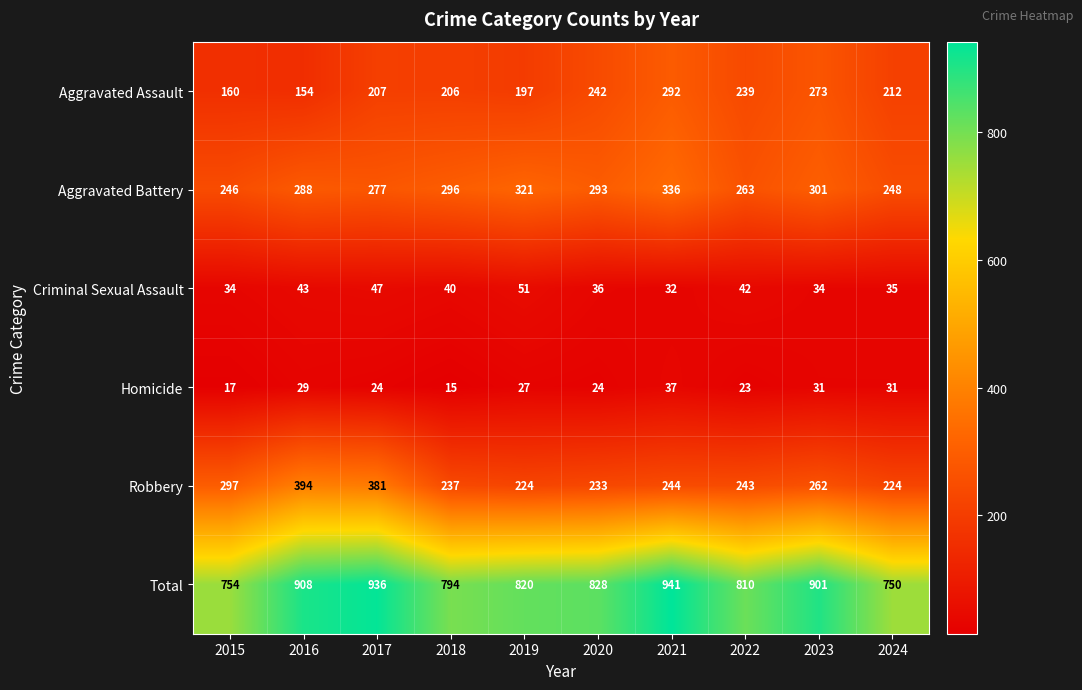

What is the smallest value displayed?

15